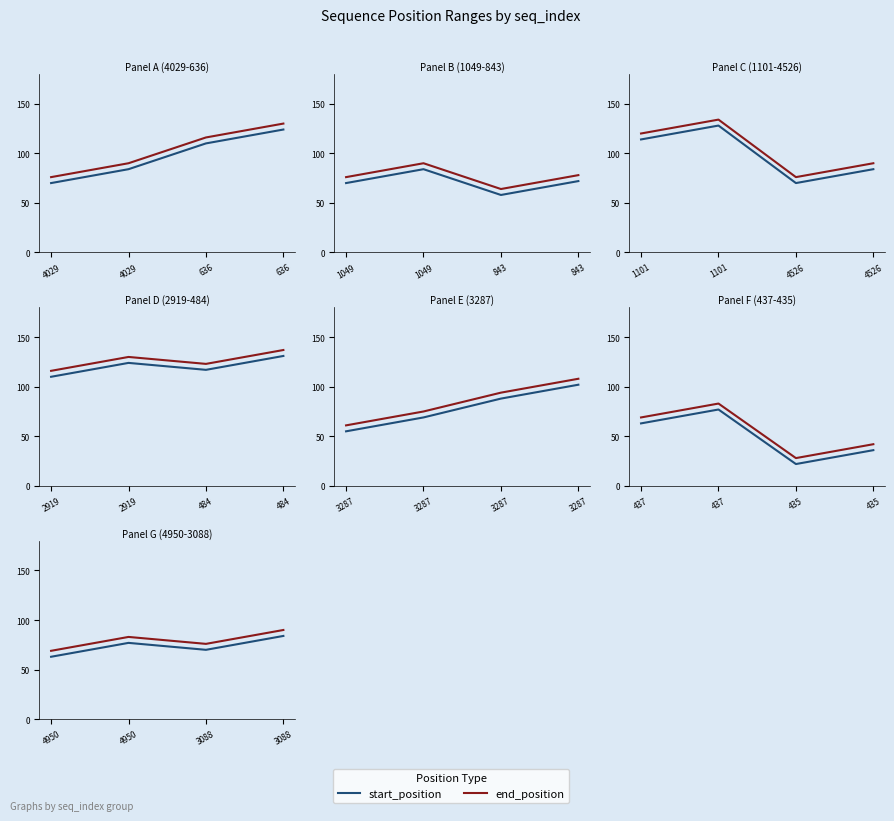

In start_position, how many points are higher than both neighbors (excluding endpoints)?

1